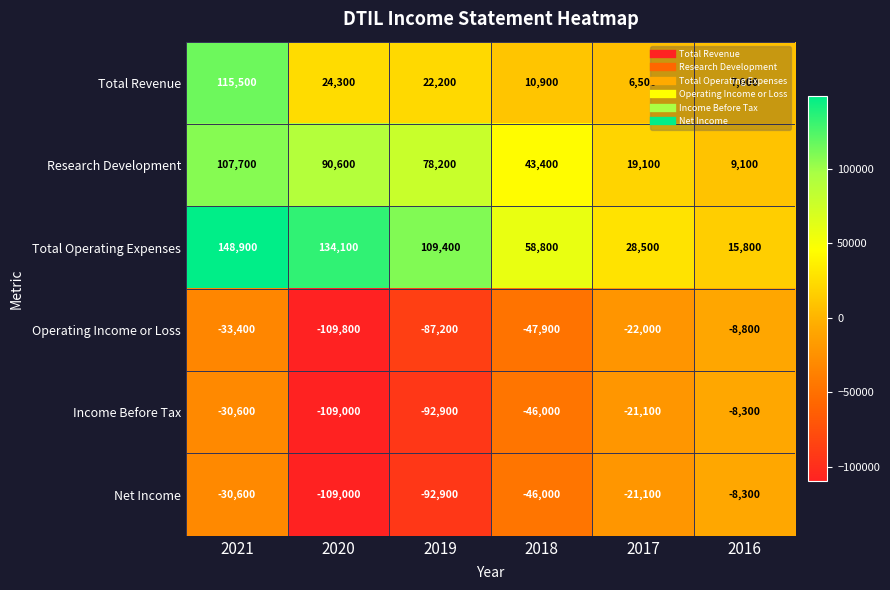

The Total Operating Expenses series shows 11007 at 2016. True or false?

False